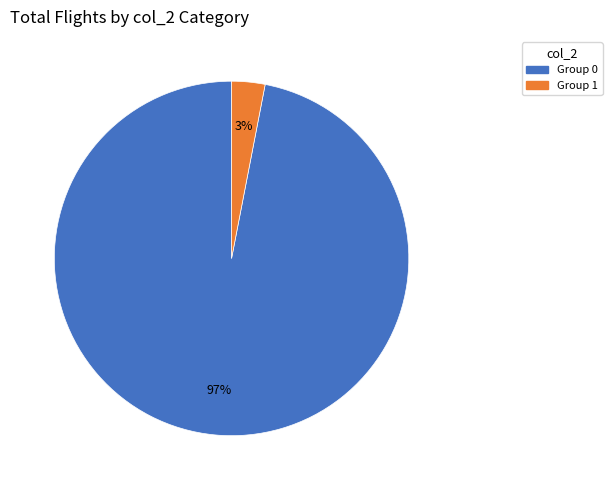

Count the number of slices in the pie.

2